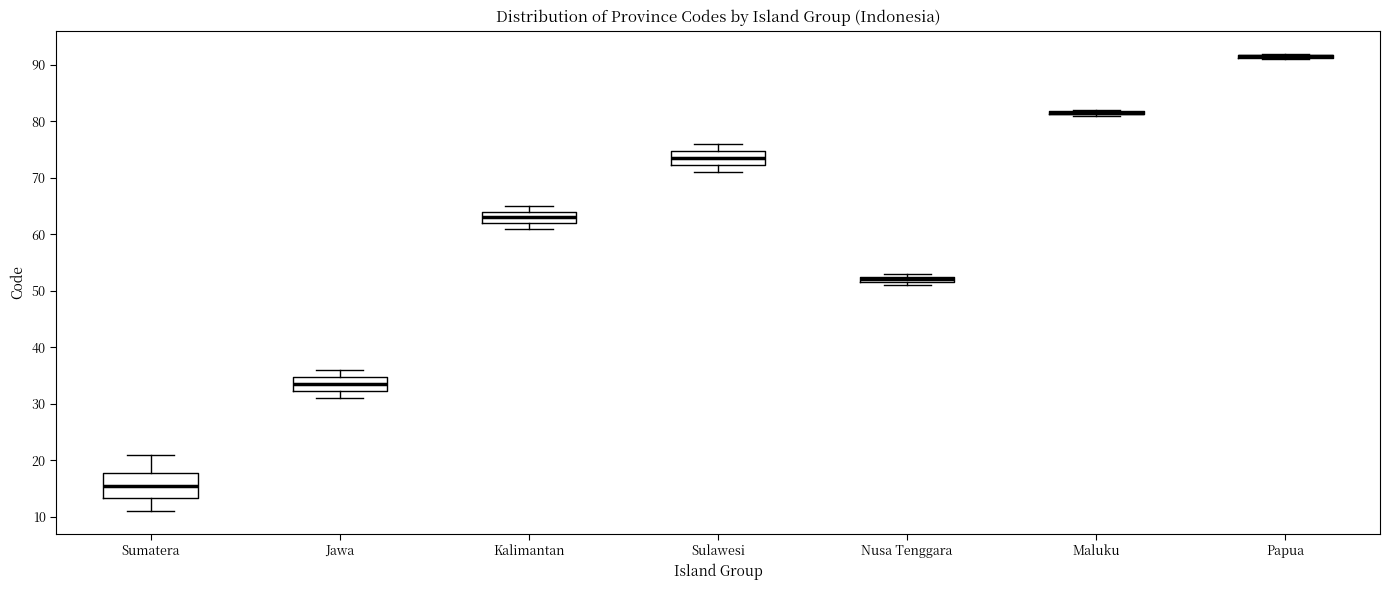

Comparing the boxes themselves (not the whiskers), which one is the tallest?

Sumatera